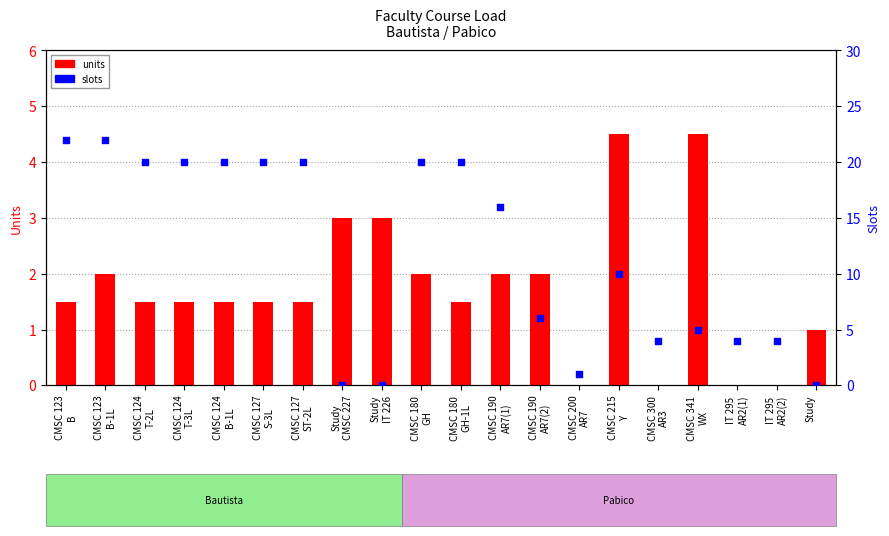

What is the total value across all series at CMSC 124
T-3L?

21.5